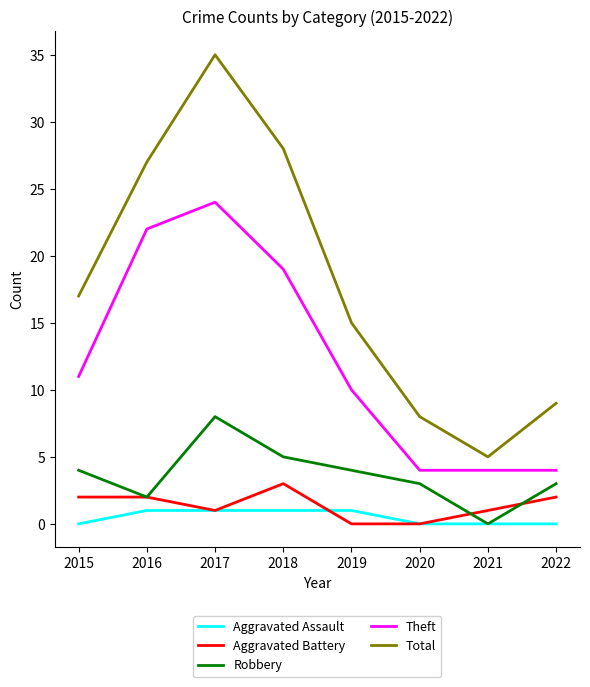

Is this an area chart (filled region under the line)?

No